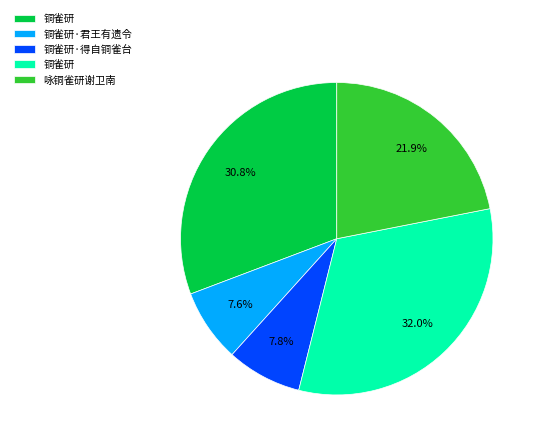

Is there a majority slice in this chart?

No